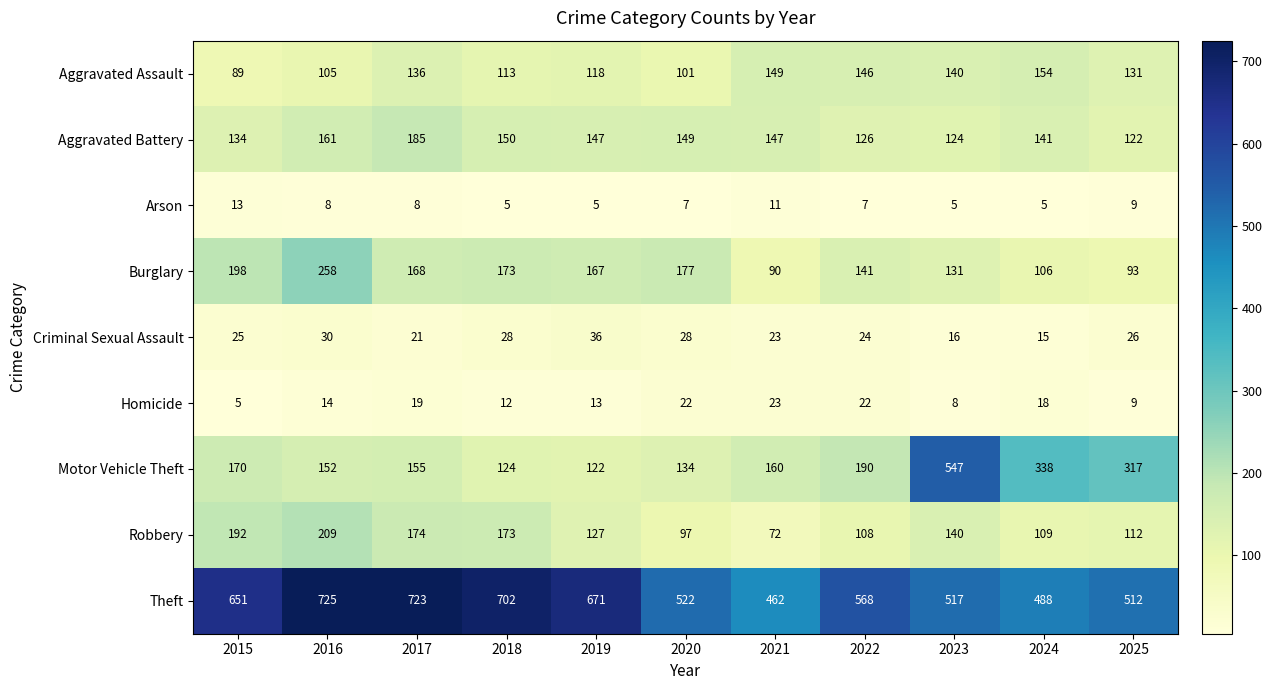

At which category is the sum across all series the highest?

2016